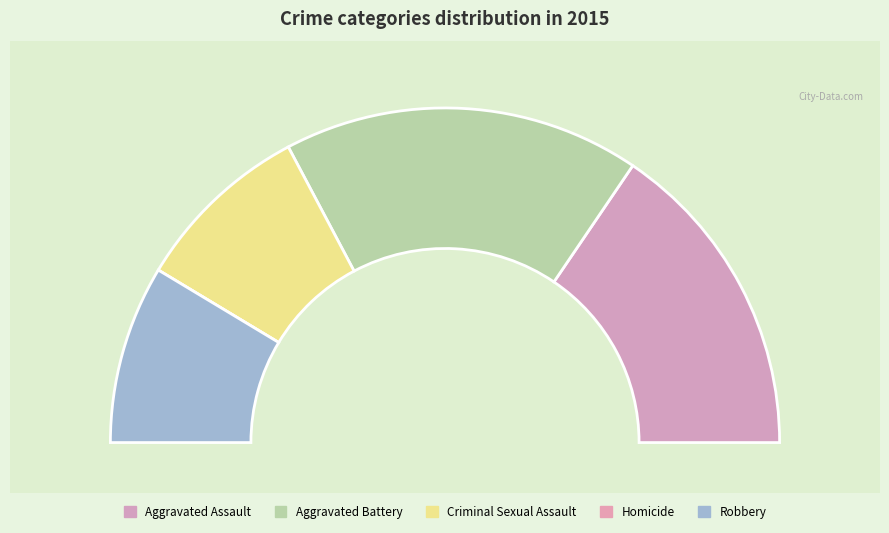

To the nearest percent, what is the combined percentage of Aggravated Assault and Aggravated Battery?

66%